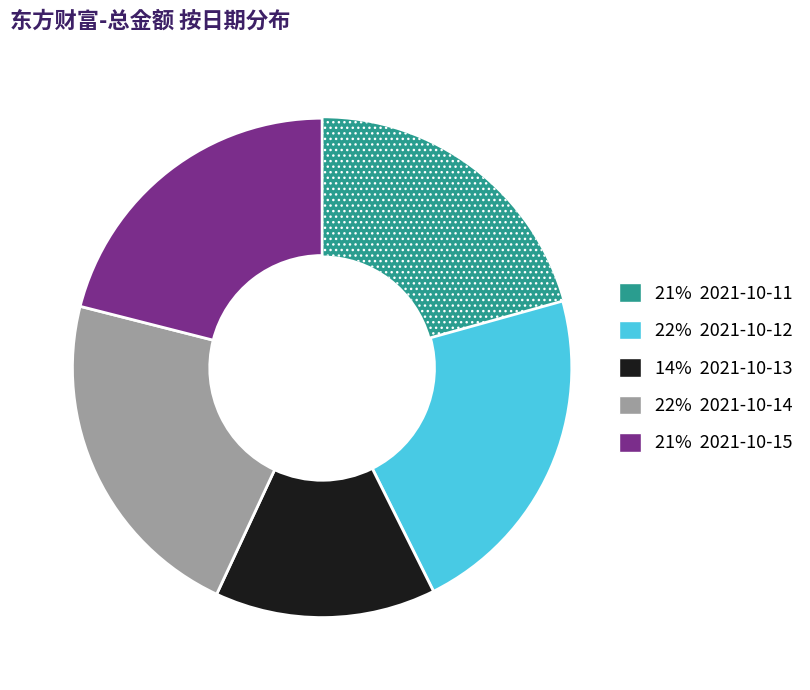

What is the smallest slice in the pie chart?

14% 2021-10-13